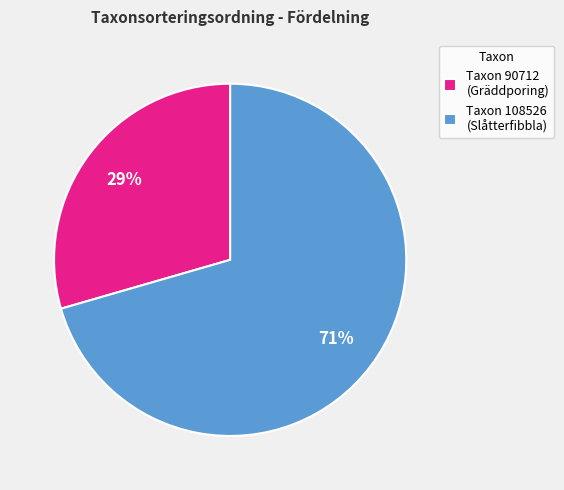

To the nearest percent, what portion does Taxon 90712 (Gräddporing) represent?

29%